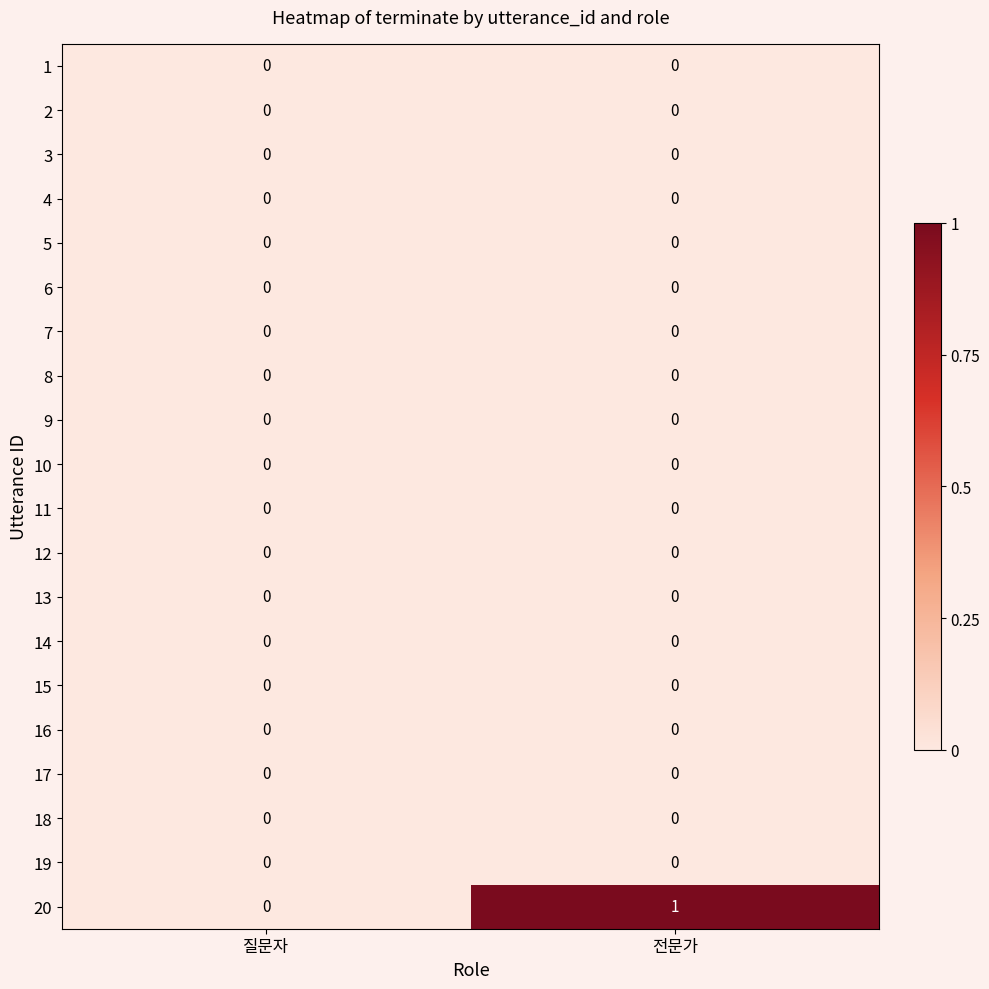

Where is 20 nearest to the value 0?

질문자